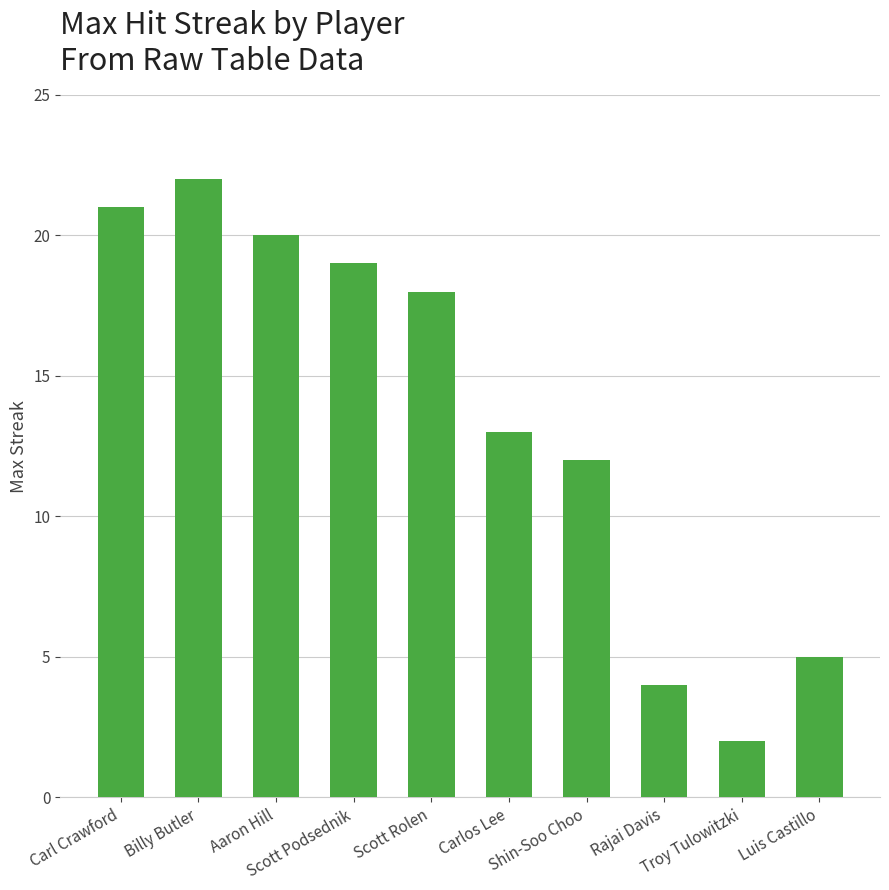

What is the value of the 3rd bar from the left?

20